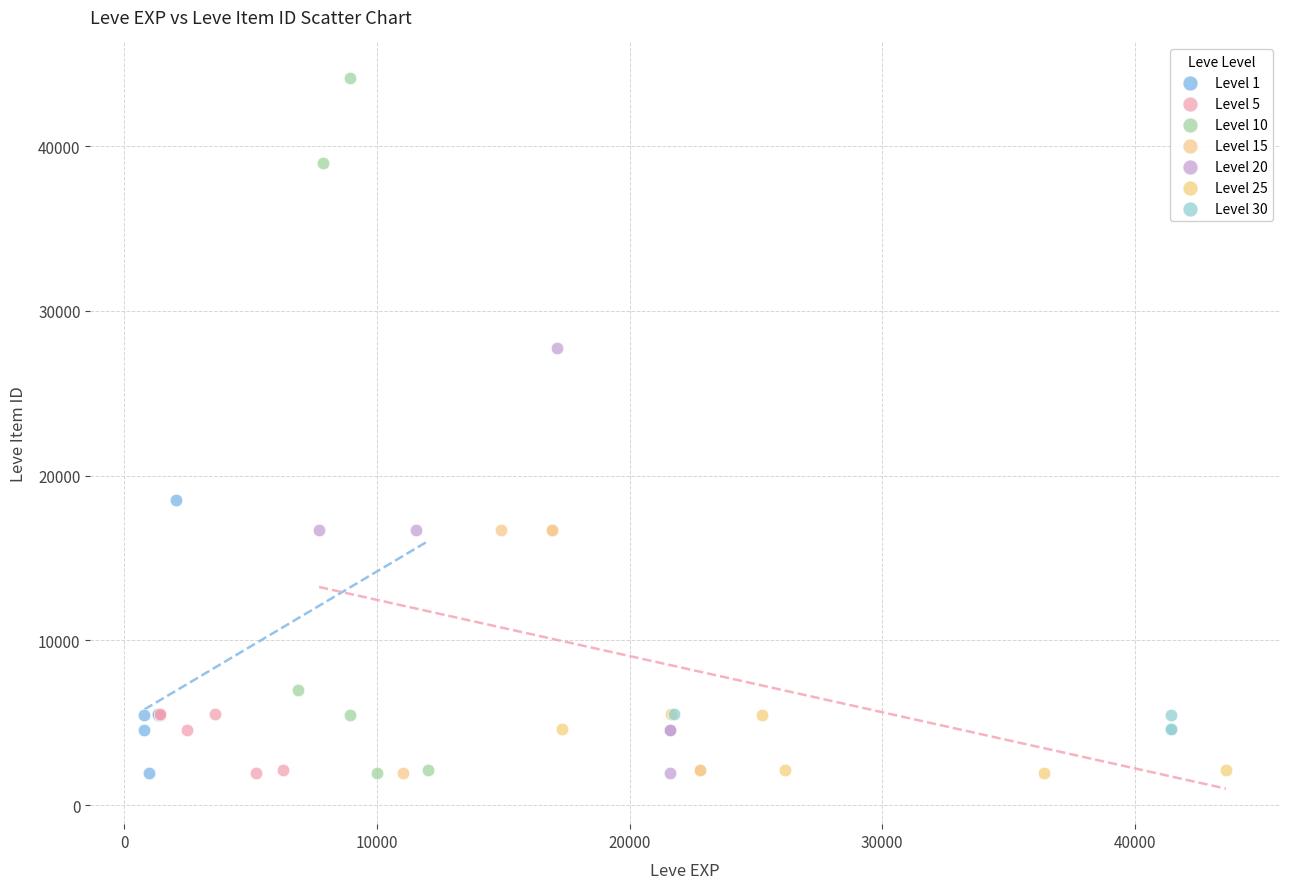

Which series contains the highest Y value?

Level 10